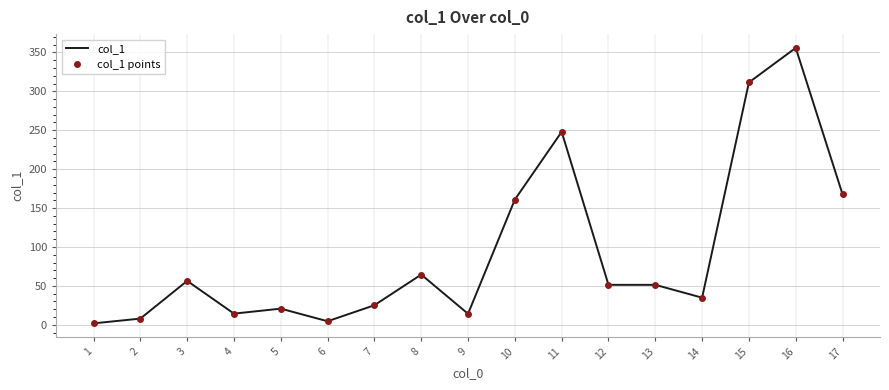

Where is the first local maximum for col_1 points?

3